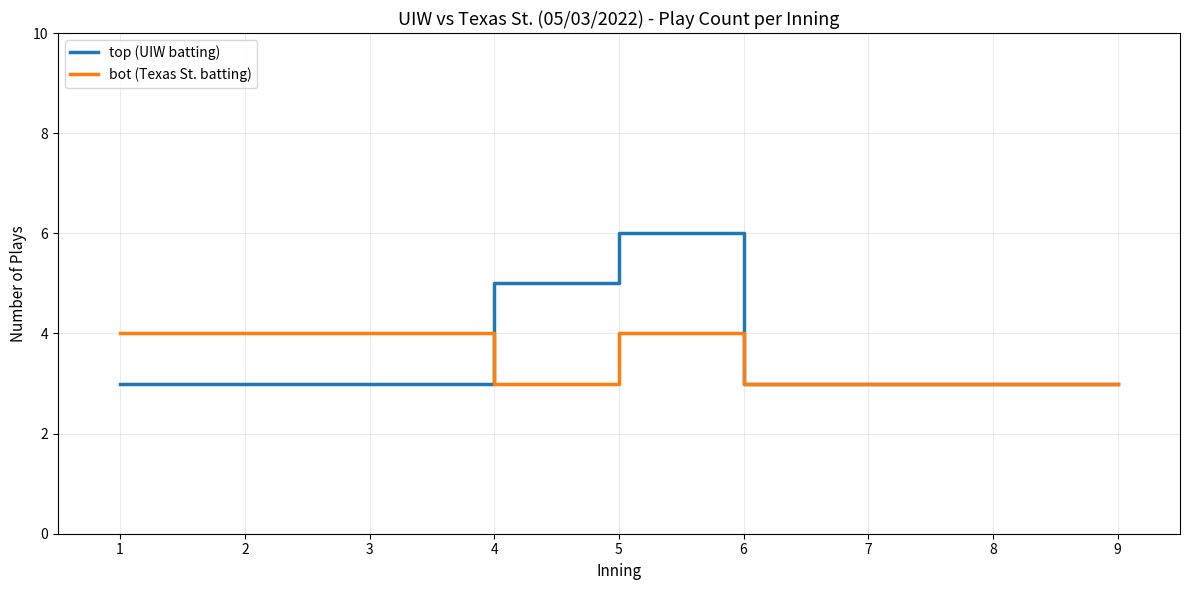

What is the approximate value of top (UIW batting) at 5?

6